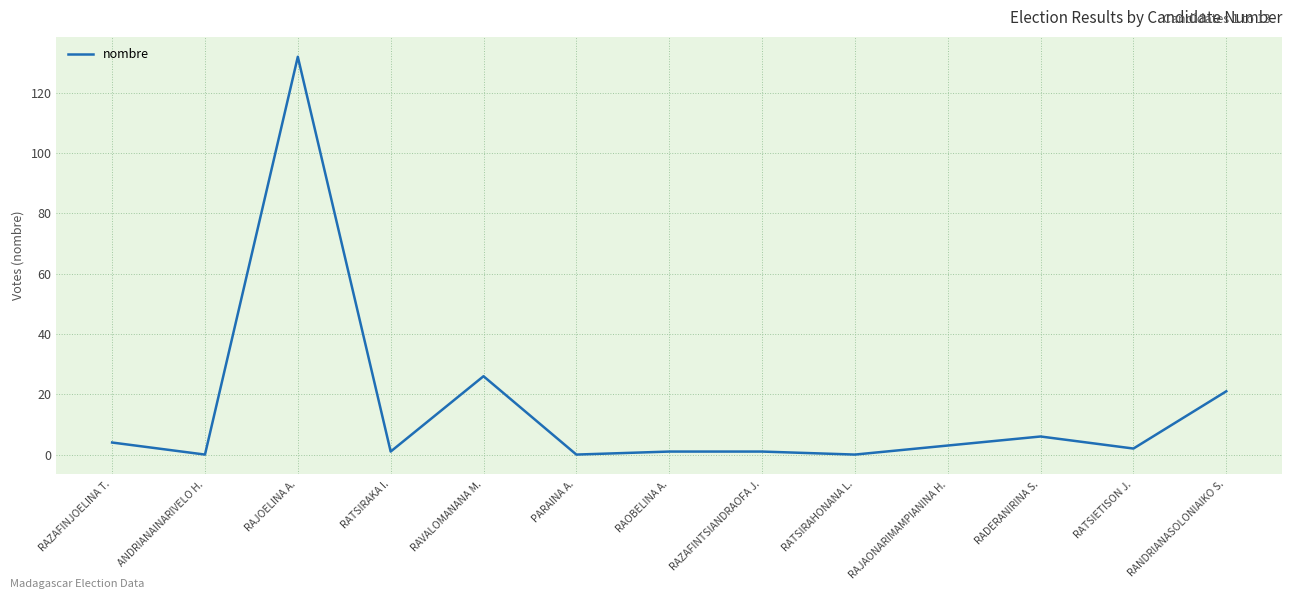

Reading left to right, extract all data points from this chart.

RAZAFINJOELINA T.=4	ANDRIANAINARIVELO H.=0	RAJOELINA A.=132	RATSIRAKA I.=1	RAVALOMANANA M.=26	PARAINA A.=0	RAOBELINA A.=1	RAZAFINTSIANDRAOFA J.=1	RATSIRAHONANA L.=0	RAJAONARIMAMPIANINA H.=3	RADERANIRINA S.=6	RATSIETISON J.=2	RANDRIANASOLONIAIKO S.=21